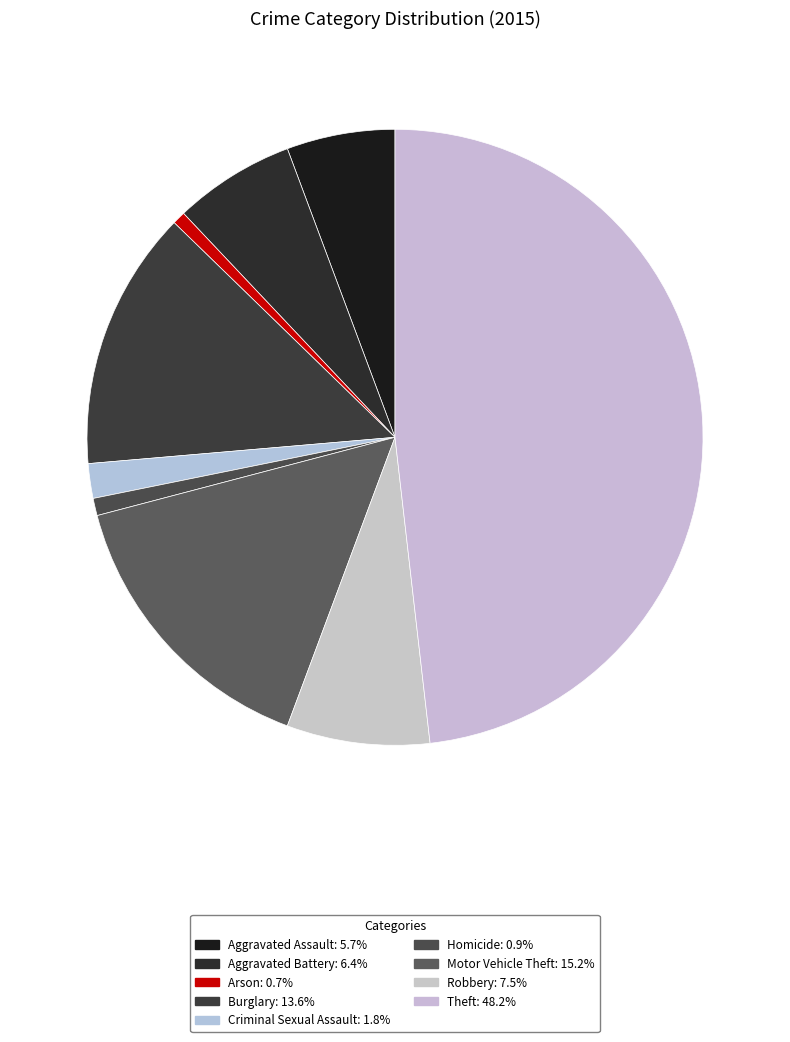

True or false: Aggravated Battery accounts for 6% of the total.

True